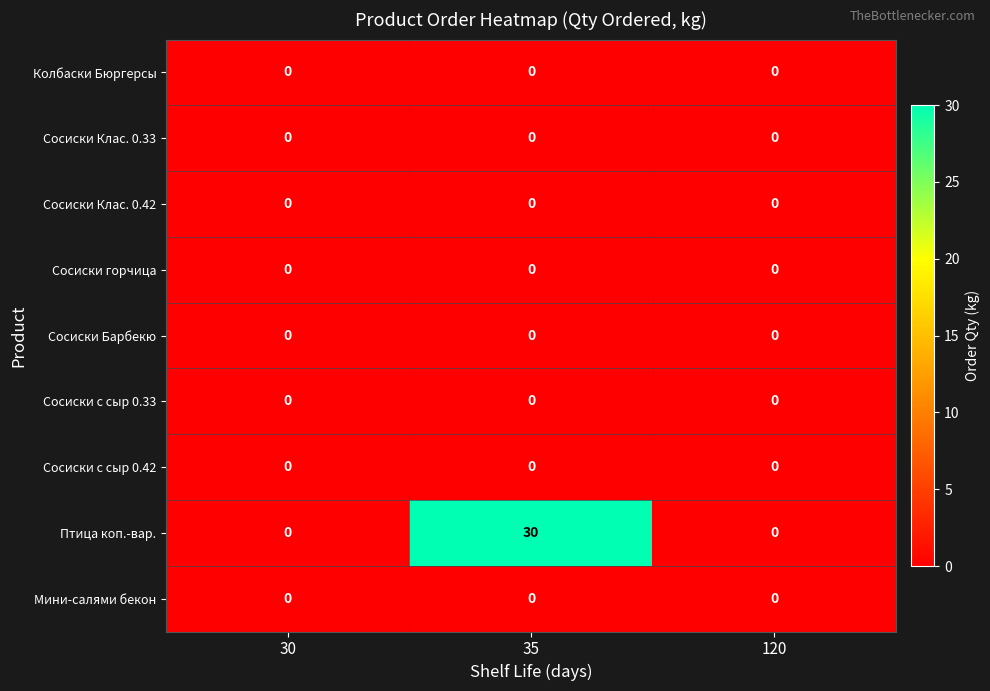

Which series has the widest spread of values?

Птица коп.-вар.